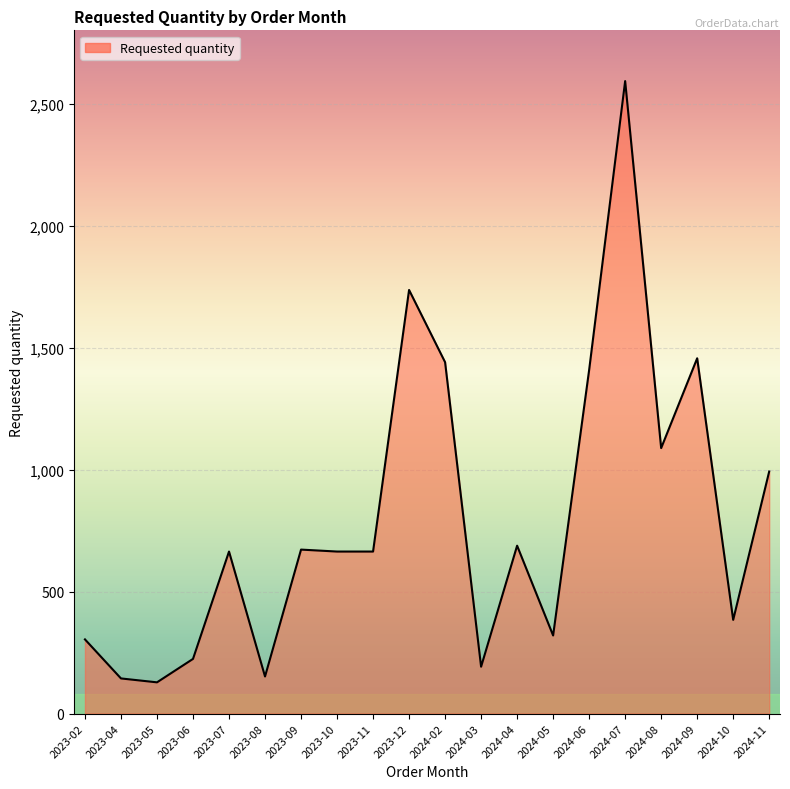

What is the sum of the values at 2024-09 and 2024-03?

1648